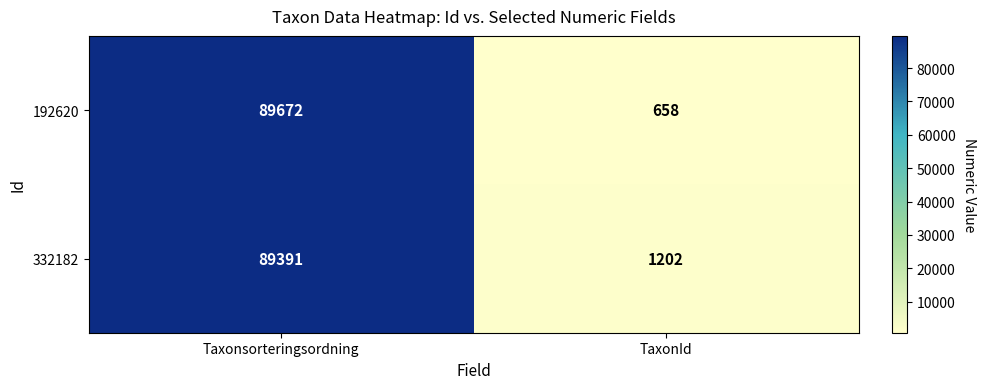

The value of 332182 at Taxonsorteringsordning is 119430. True or false?

False